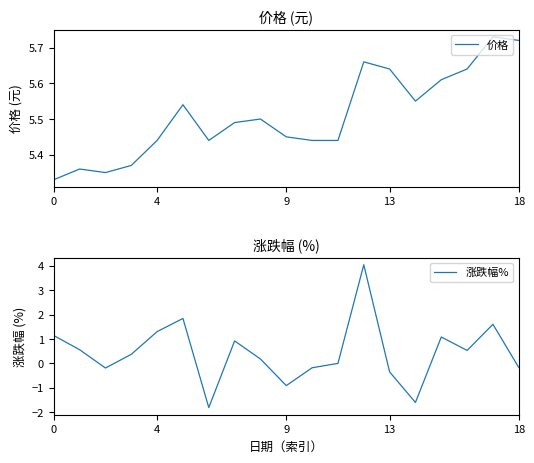

How many distinct data groups are displayed?

2